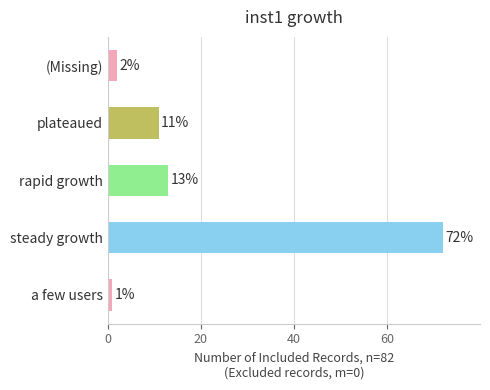

The value at rapid growth is 23. True or false?

False